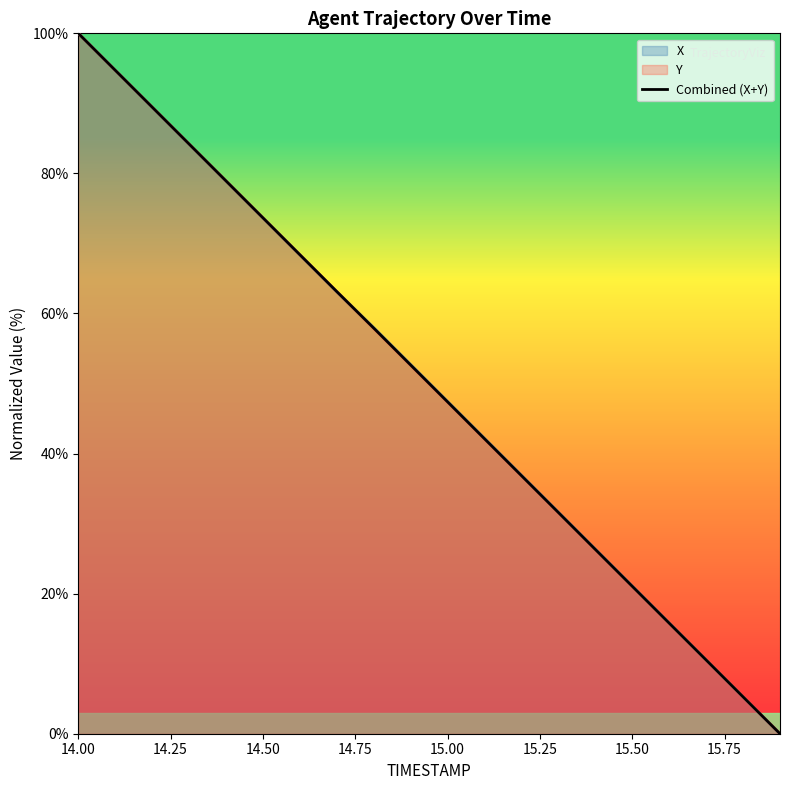

True or false: the data has more than 1 interior local peaks.

False